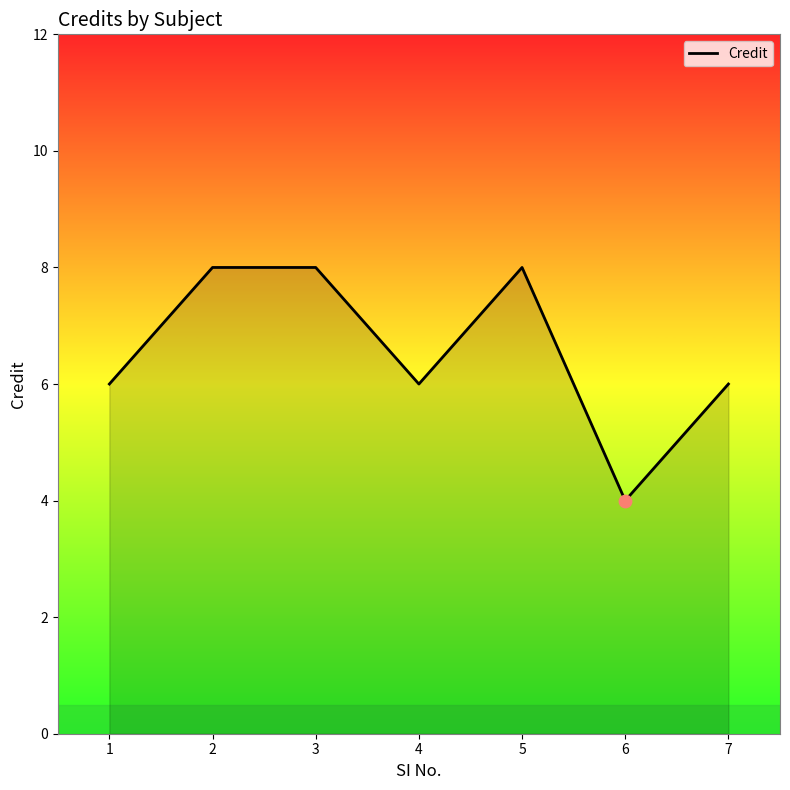

Which has a higher value, 6 or 4?

4